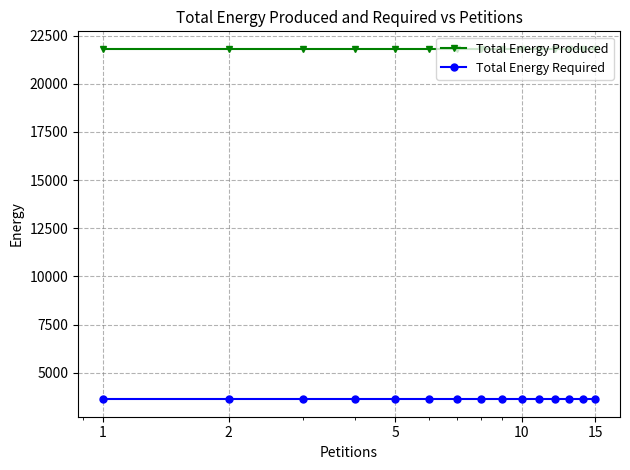

Which series has the largest total across all categories?

Total Energy Produced